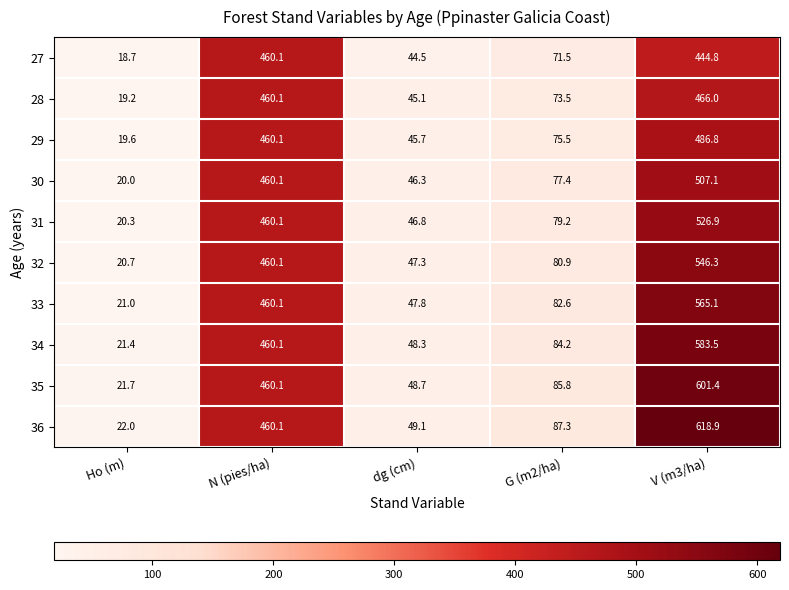

True or false: 36 has a value of 47.8 at G (m2/ha).

False